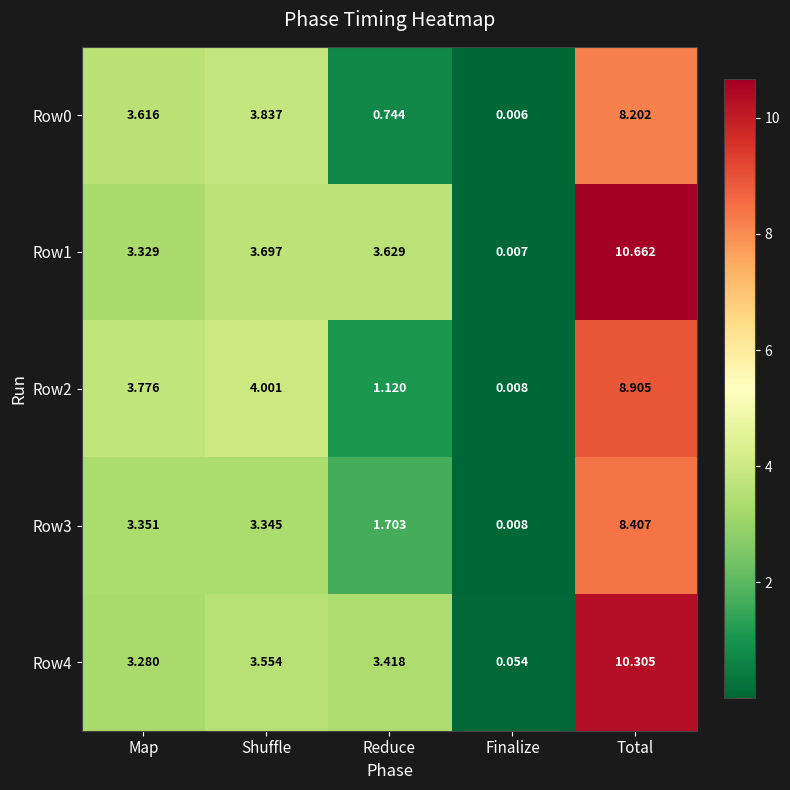

At which category is the sum across all series the highest?

Total